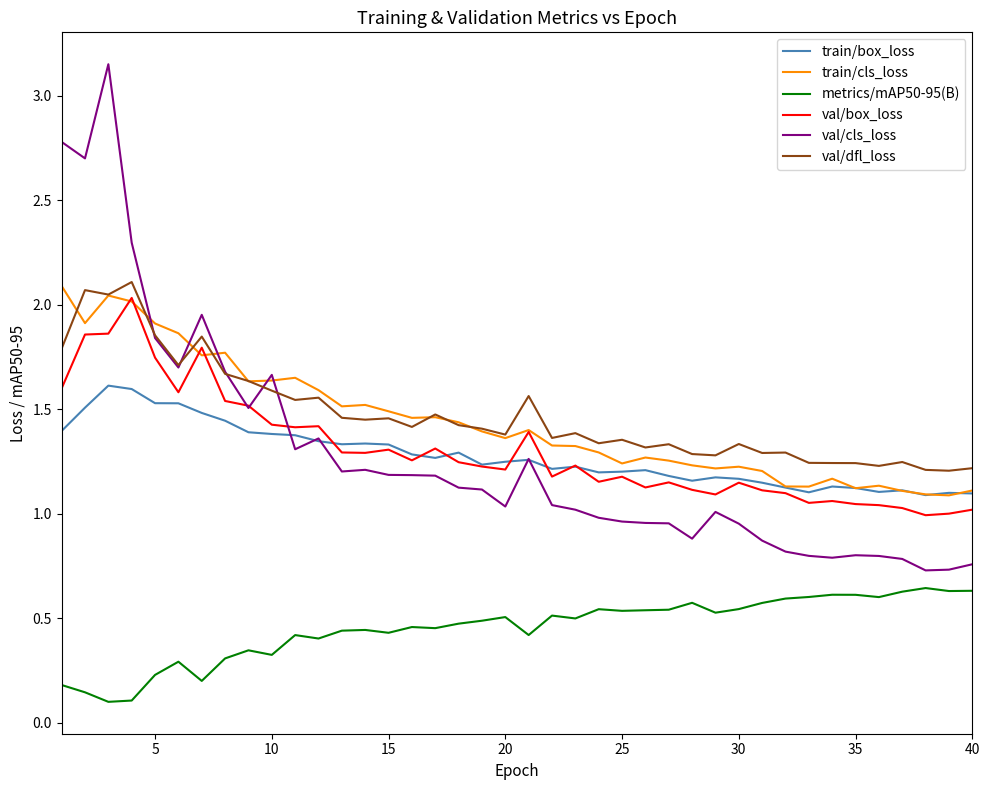

True or false: train/box_loss and metrics/mAP50-95(B) cross at least once.

False